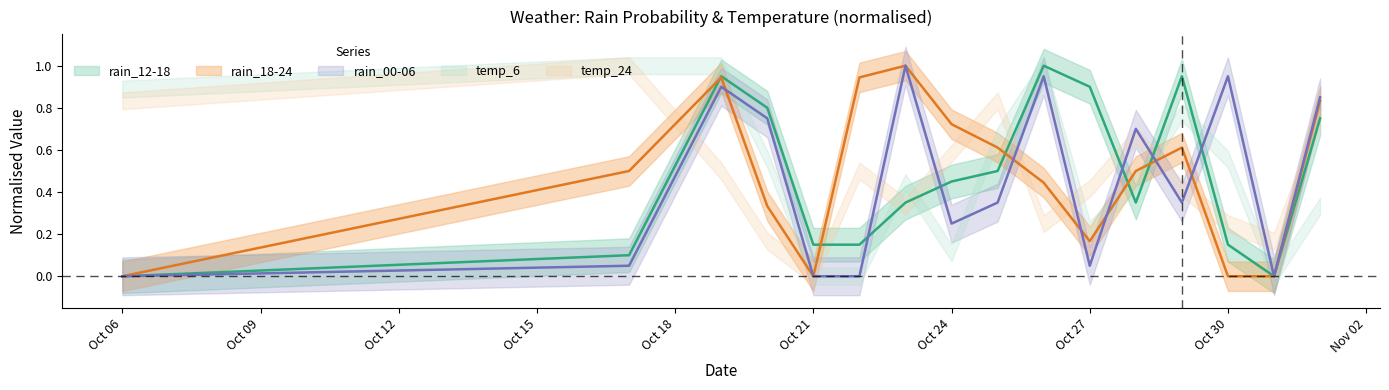

What is the value of the rain_18-24 point at the 11th from the left?

0.2